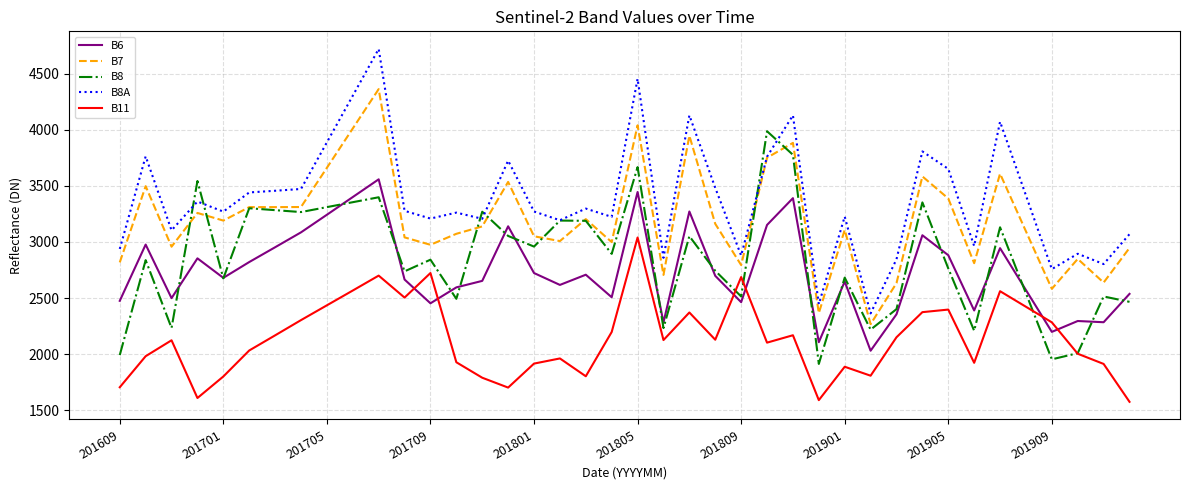

Which series has the largest total across all categories?

B8A